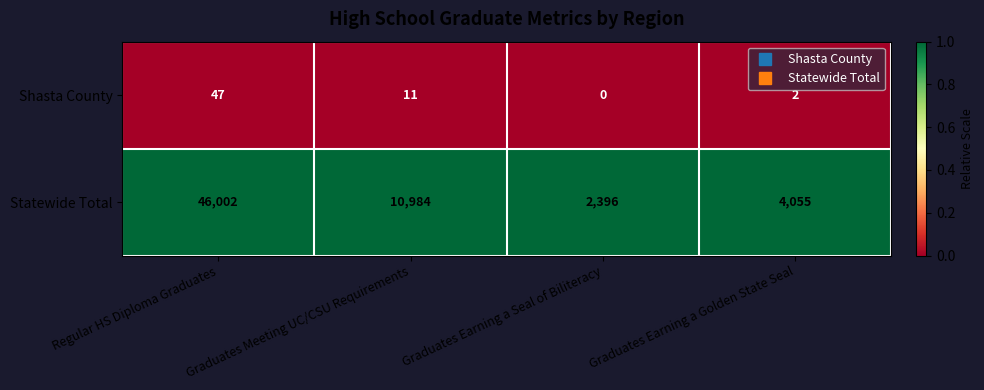

At Graduates Earning a Golden State Seal, list the series in order from smallest to largest.

Shasta County, Statewide Total